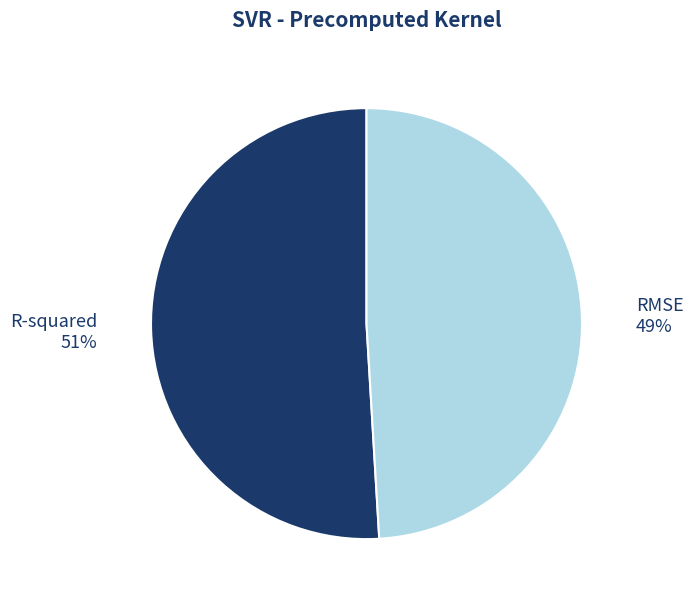

How many slices are in this pie chart?

2